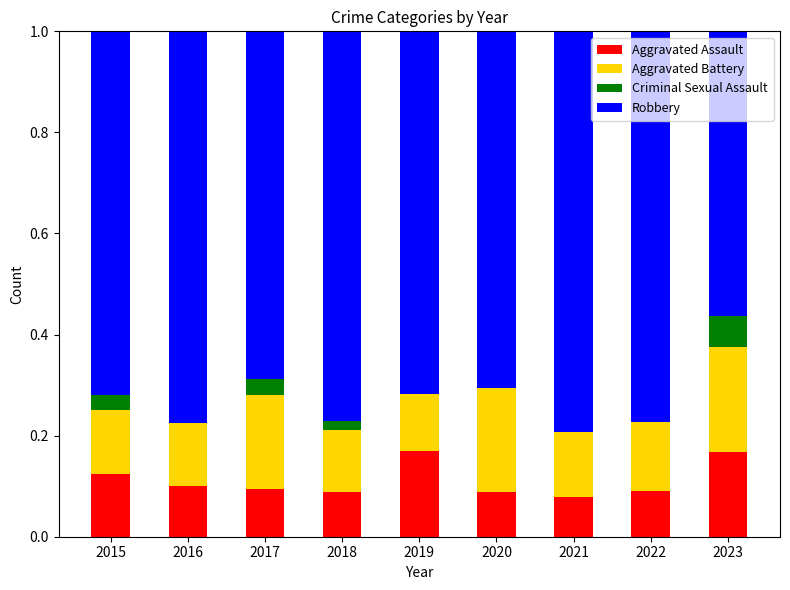

What is the total value across all series at 2022?

1.0